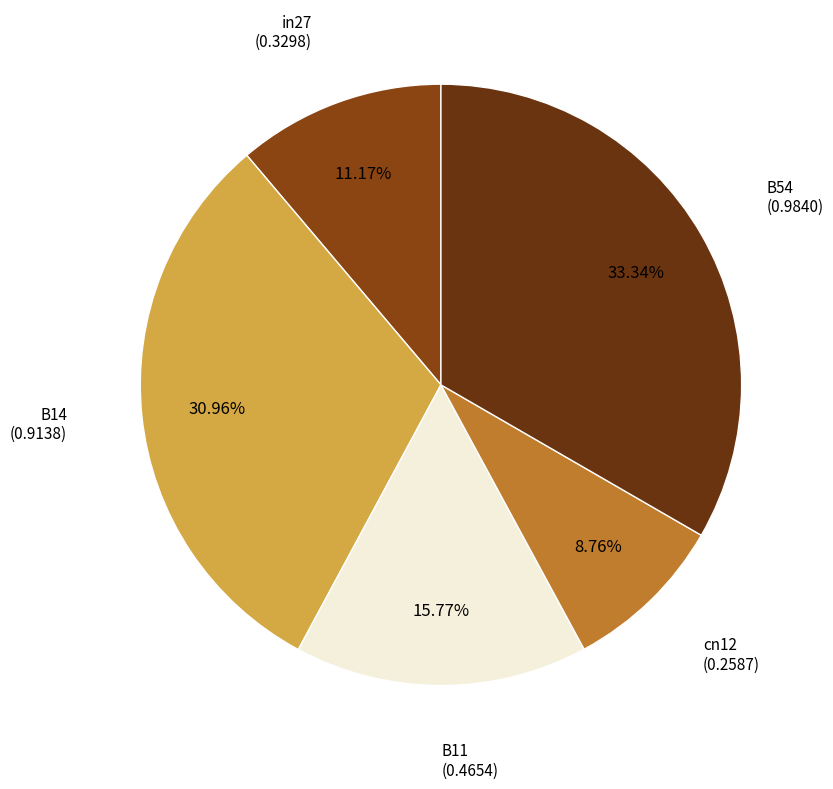

How many slices are in this pie chart?

5